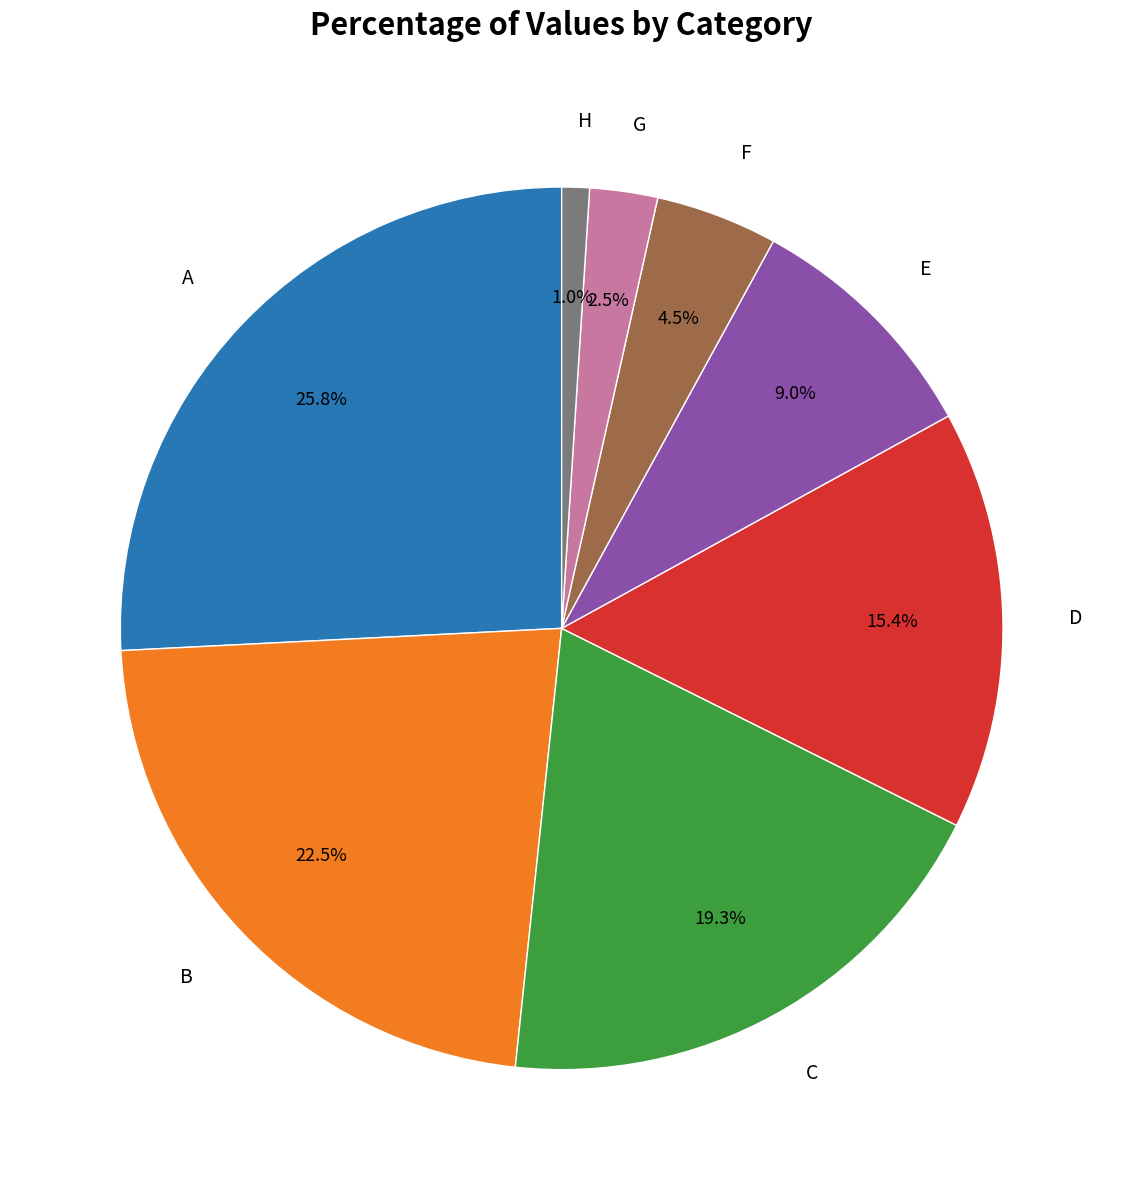

How many segments does this pie chart have?

8